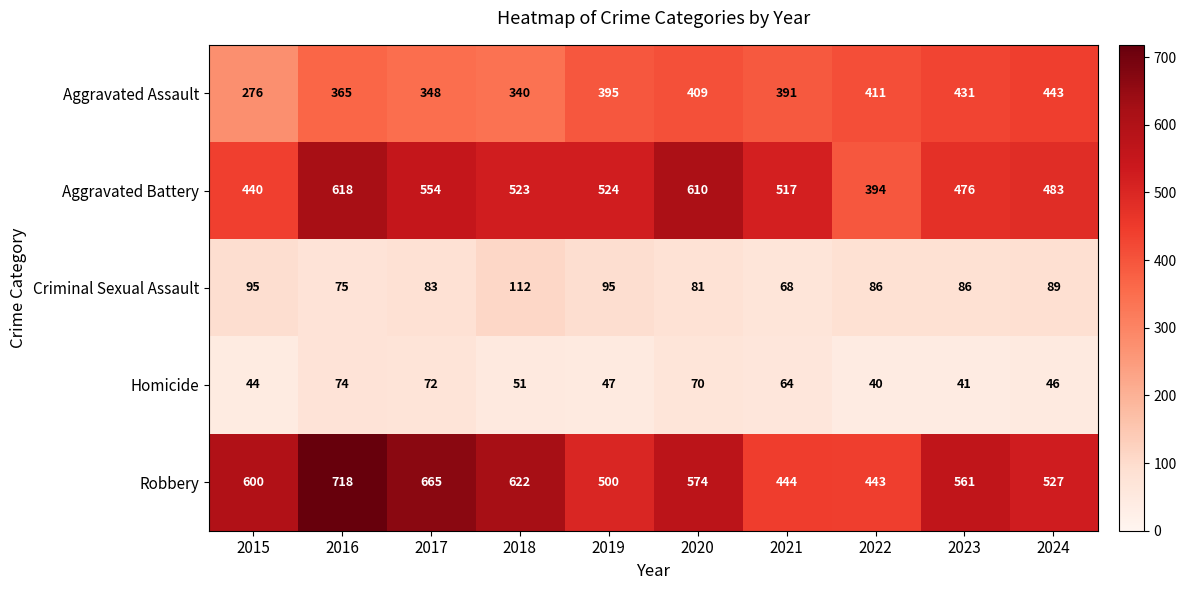

Is it true that Robbery equals 527 at 2024?

True